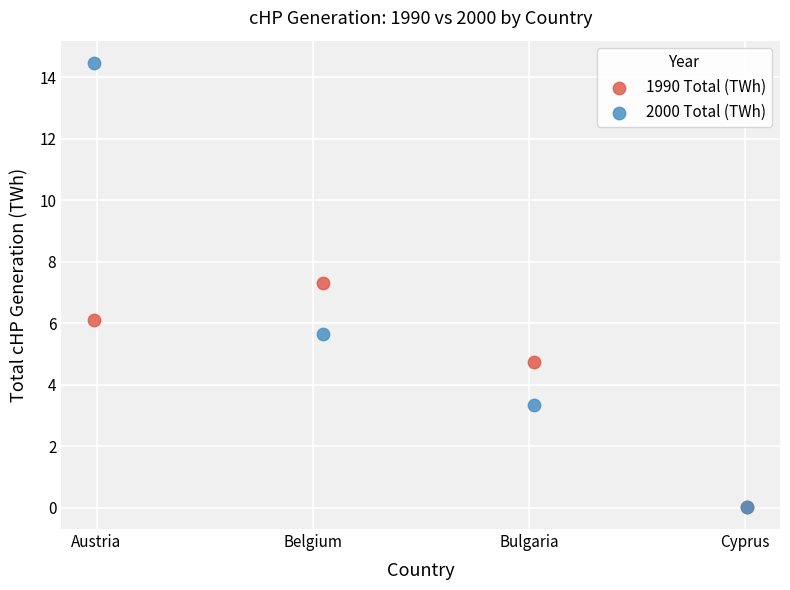

Across all series, what Y value is closest to 7?

7.3